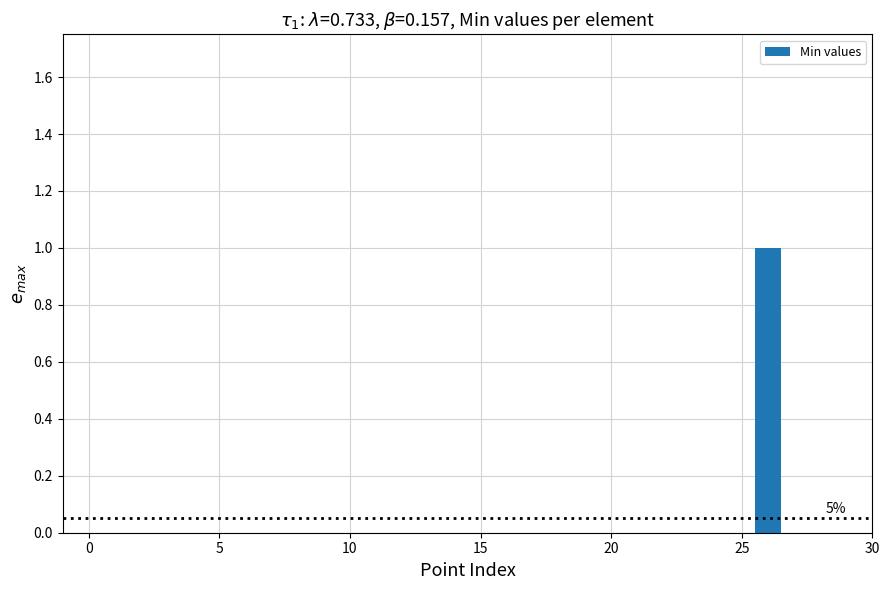

Read against the x-axis, roughly where is the centre of the tallest bar?

26.0